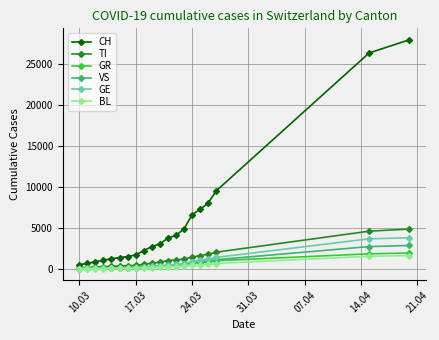

Which series has the largest total across all categories?

CH